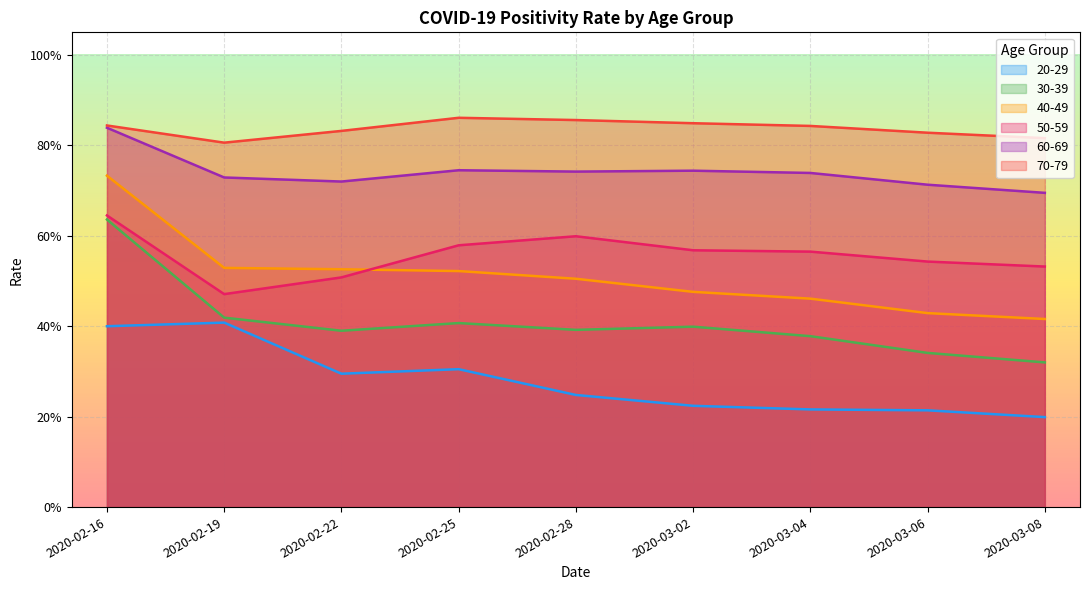

Is it true that 30-39 equals 0.1 at 2020-06-14?

False